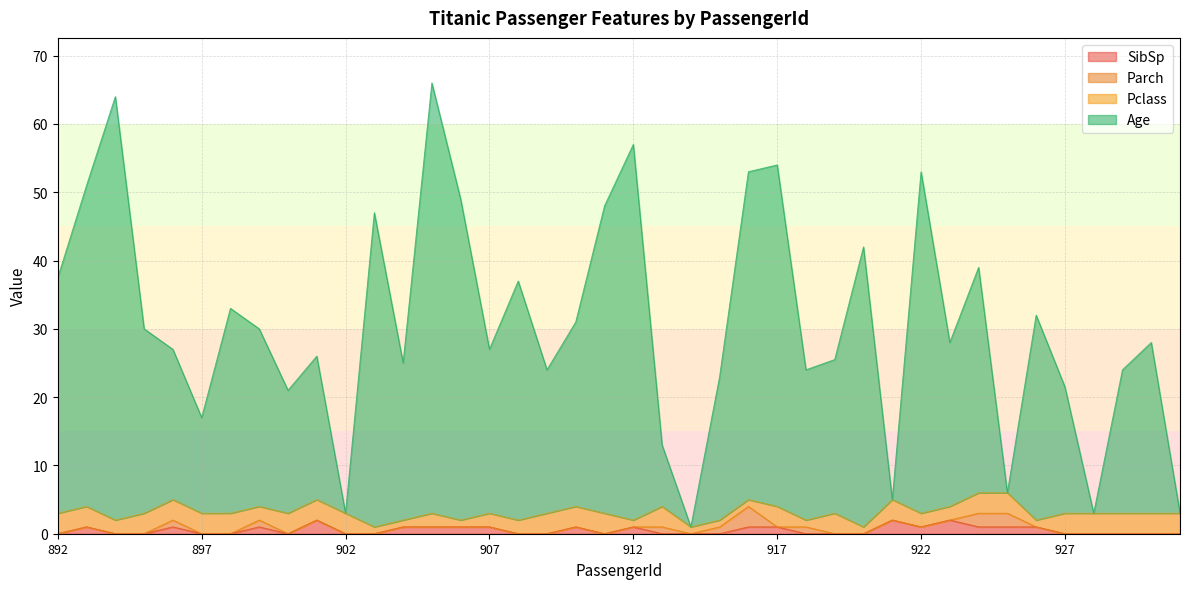

What is the highest value of the Age series?

66.0